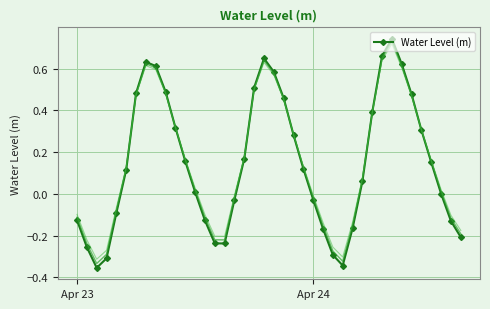

What is the average value?

0.1